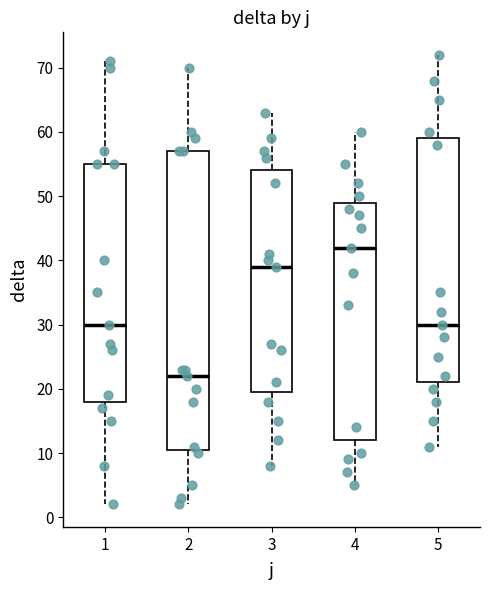

Which box has the lowest median line?

2